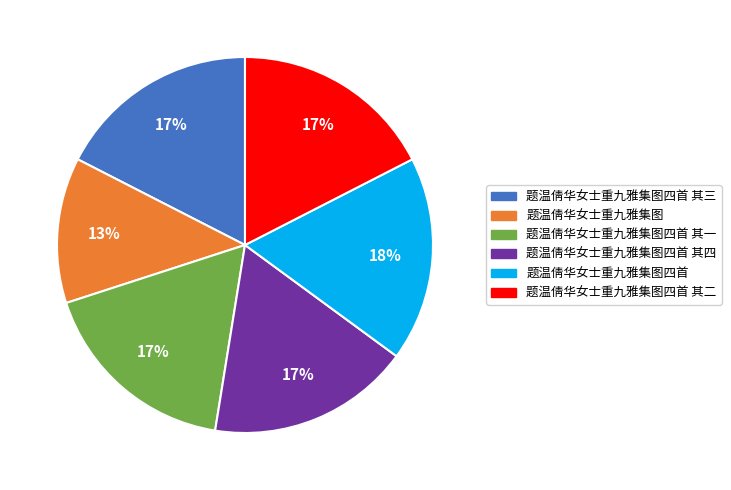

How many segments does this pie chart have?

6